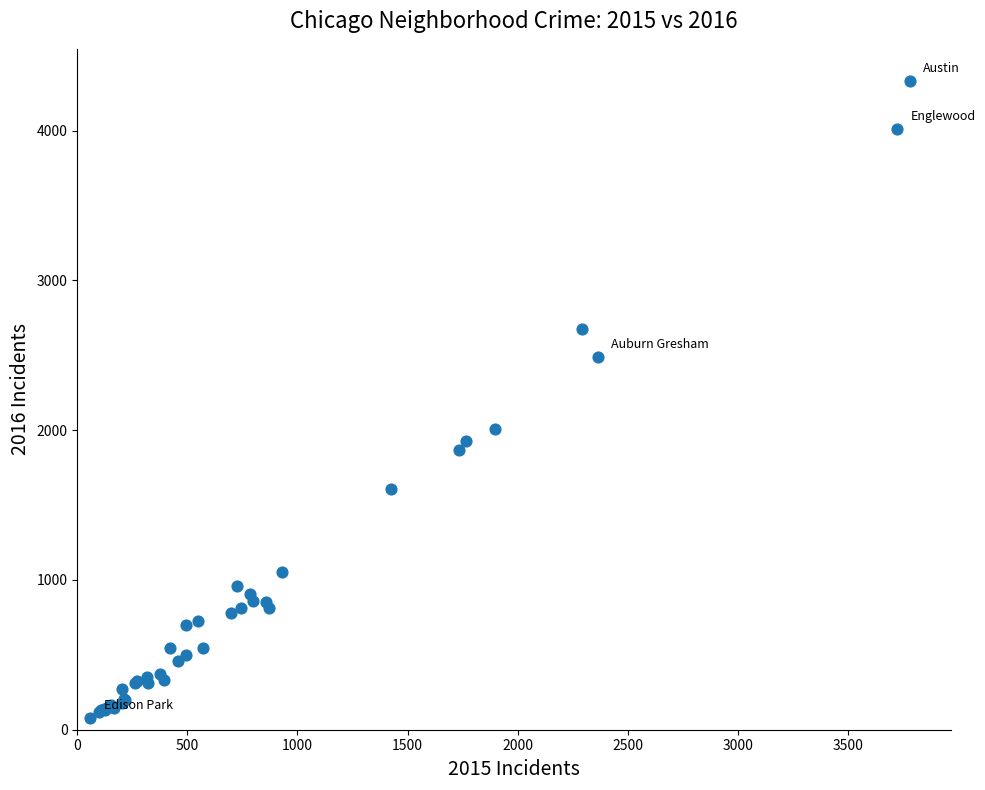

What Y value in the scatter plot is closest to 2206?

2005